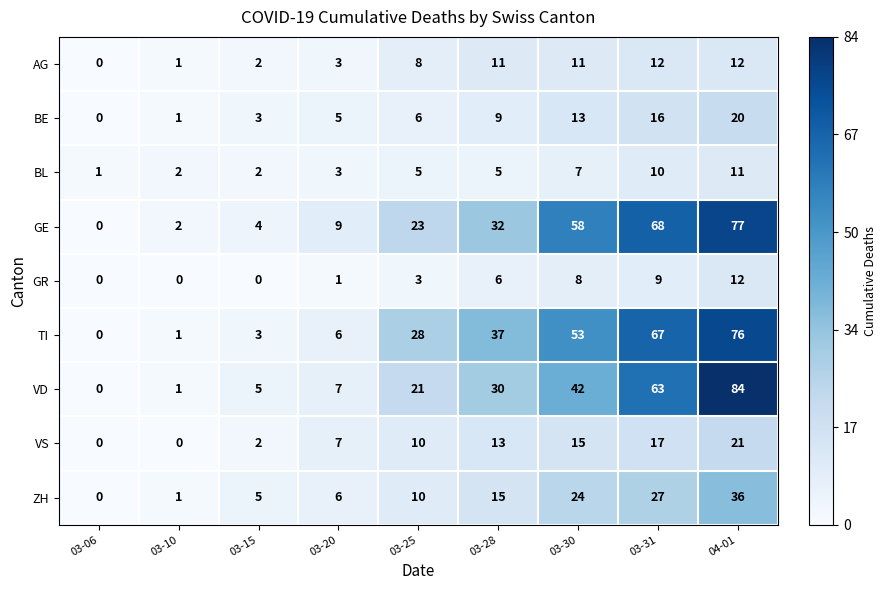

At which label does BL reach its minimum?

03-06